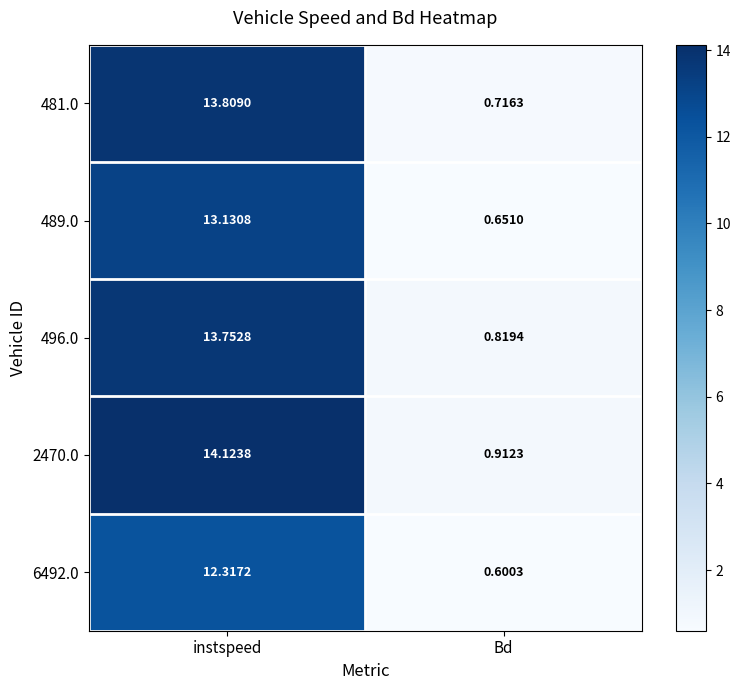

What is the spread (max minus min) of values at Bd?

0.3